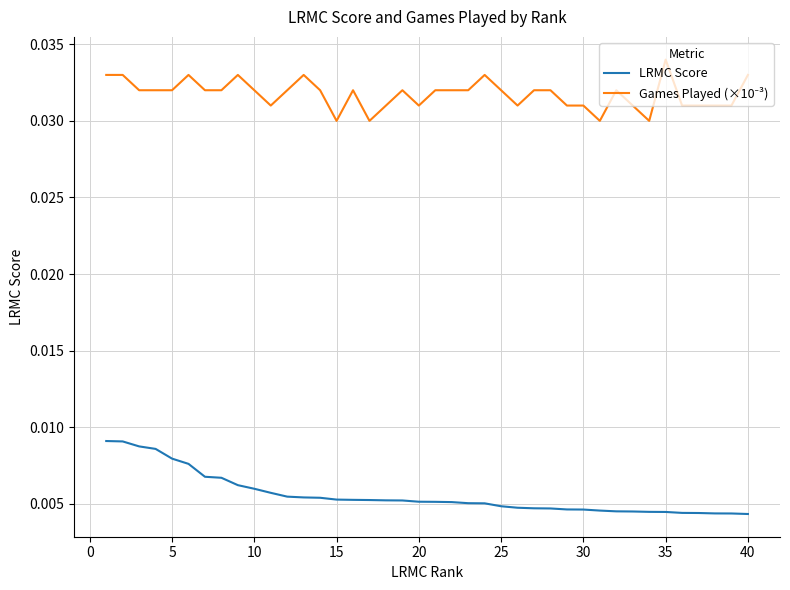

True or false: Games Played (×10⁻³) and LRMC Score intersect in this chart.

False